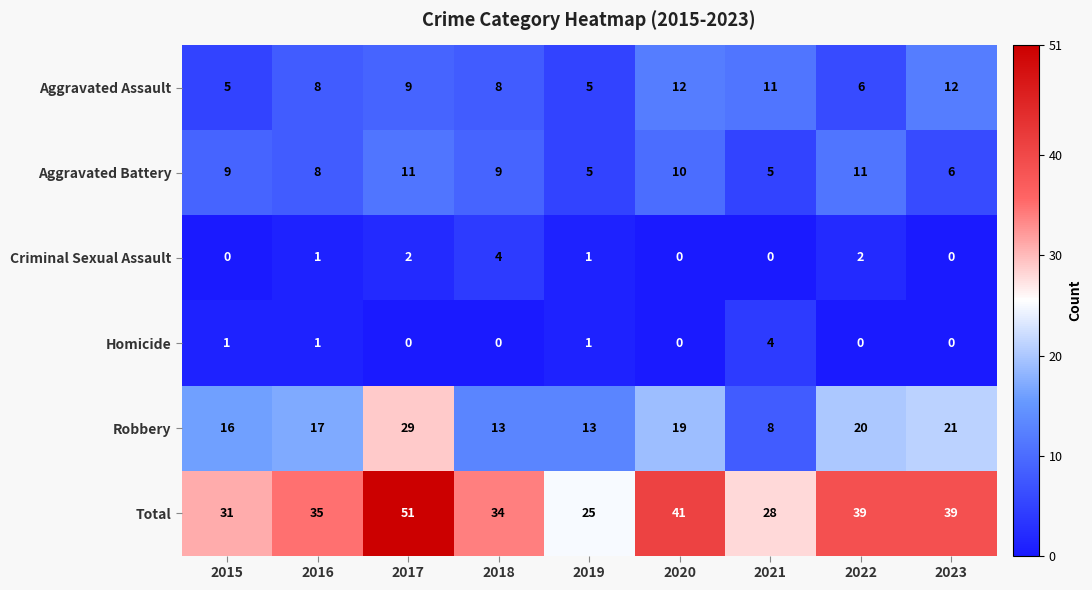

What is the approximate value of Total at 2016, to the nearest 5?

35